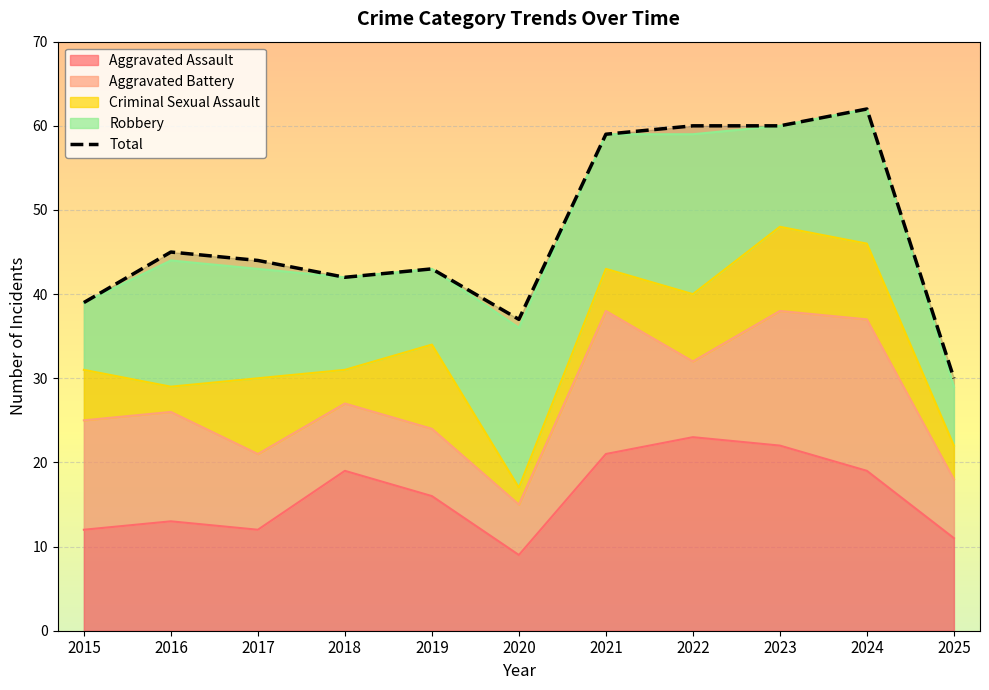

Is it true that the value at 2017 is 63?

False